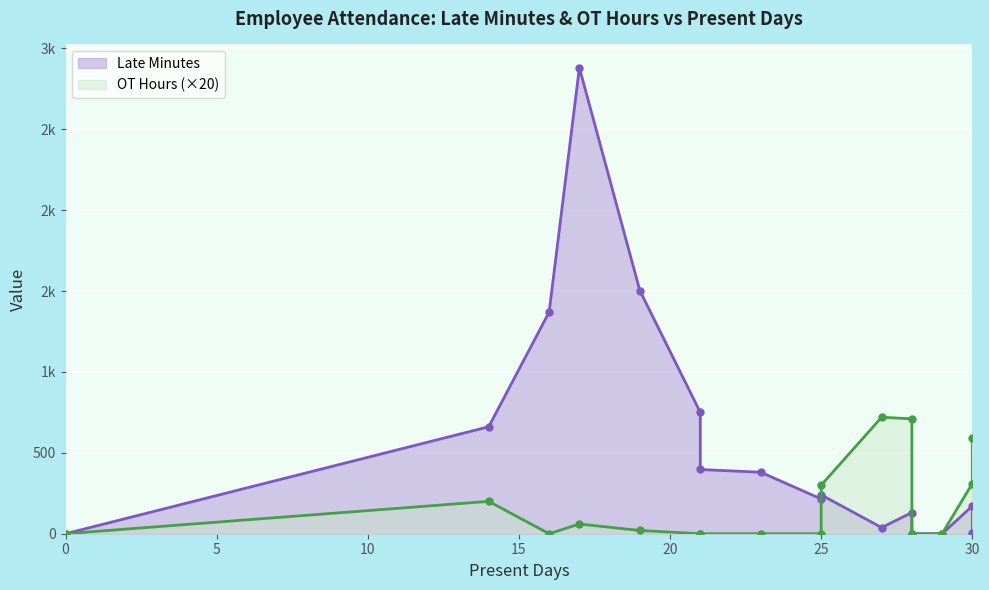

True or false: Late Minutes has more than 0 points higher than both neighbors.

True